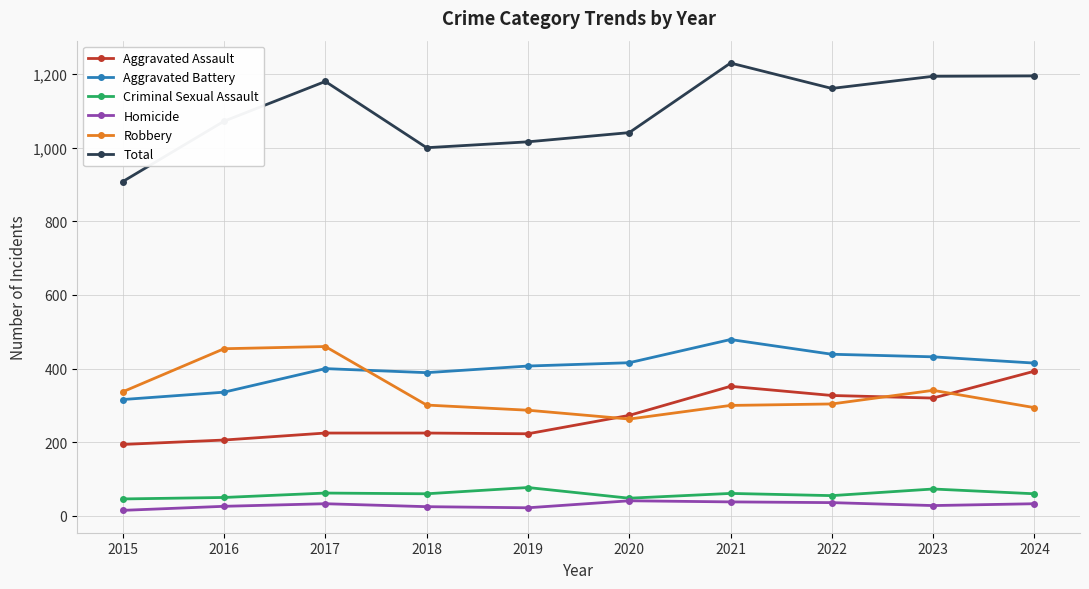

What is the difference between the Aggravated Battery values at 2023 and 2020?

16